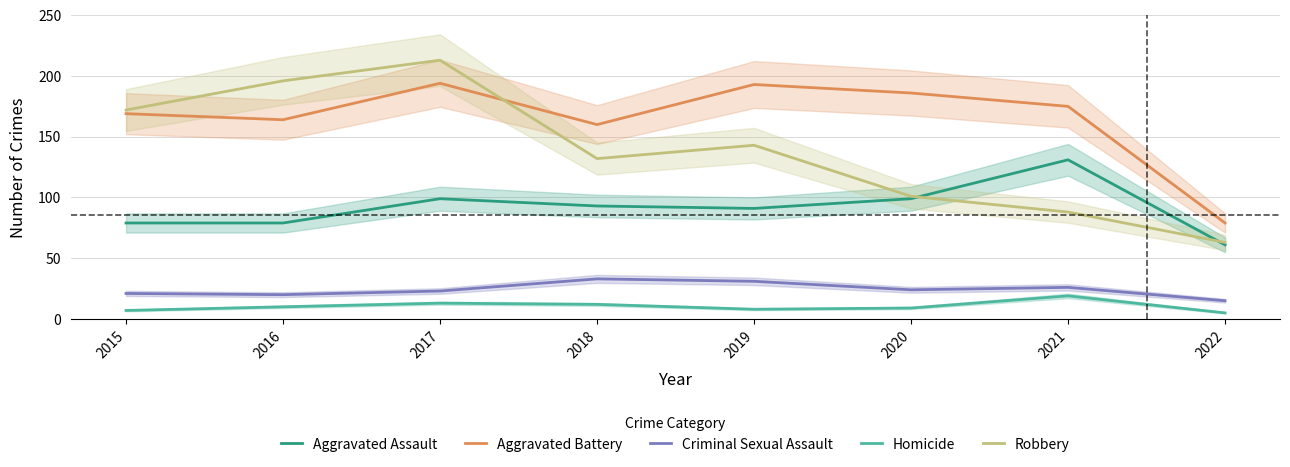

What is the difference between the maximum and second lowest values in the Aggravated Battery series?

34